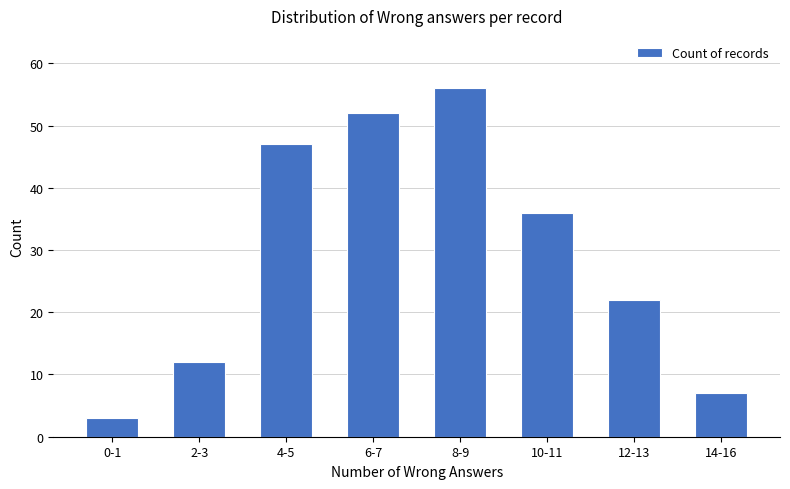

The value at 12-13 is 22. True or false?

True